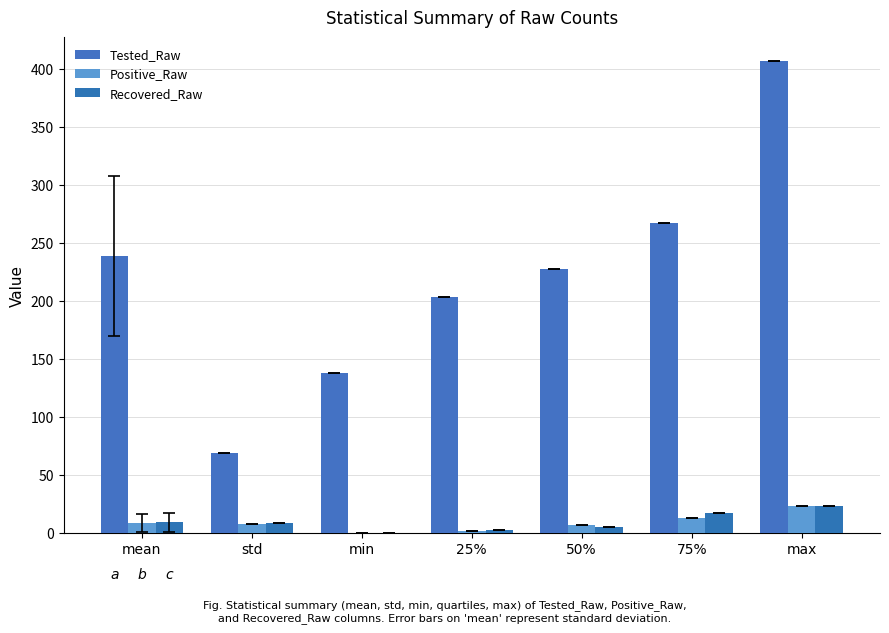

Which series has the largest range (max minus min)?

Tested_Raw